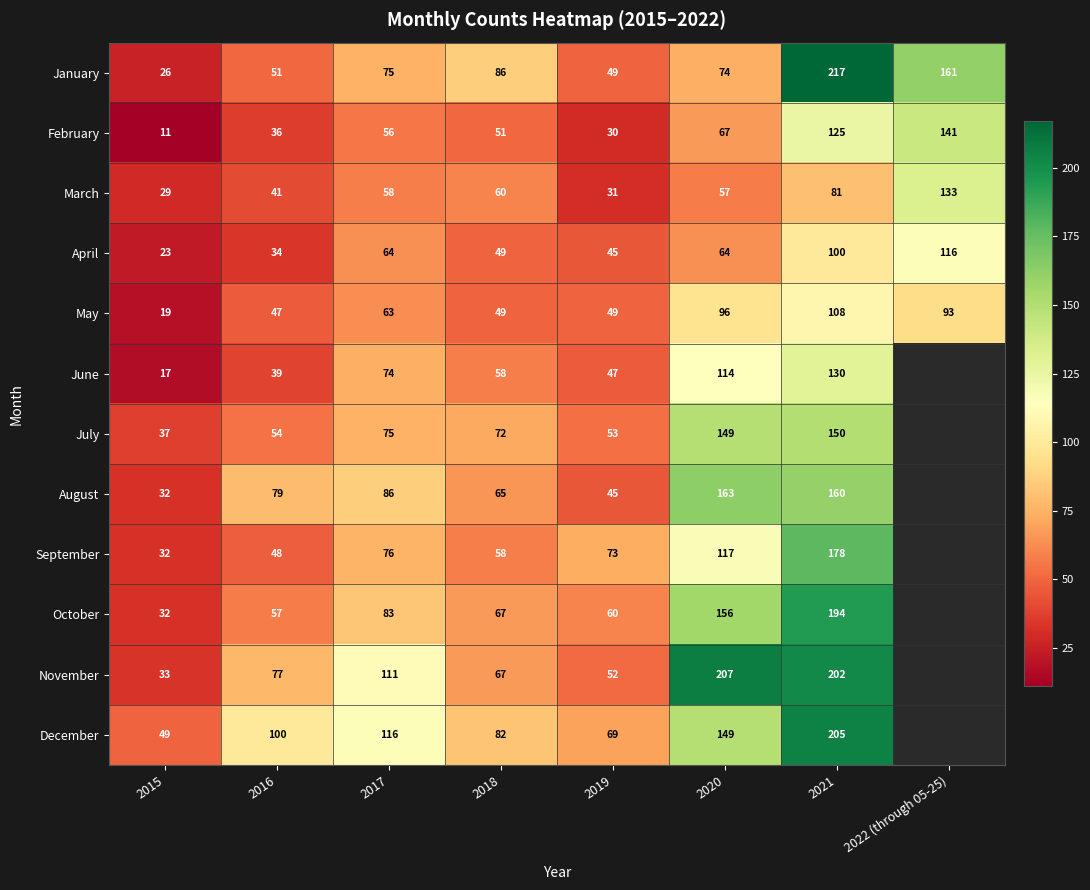

Where is February nearest to the value 76?

2020